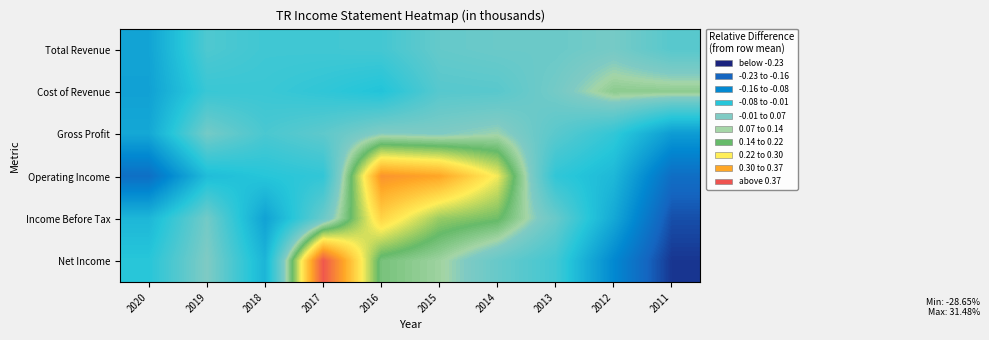

Reading left to right, transcribe all the data shown in this chart.

Total Revenue: 2020=-0.1	2019=0.0	2018=-0.0	2017=-0.0	2016=-0.0	2015=0.0	2014=0.0	2013=0.0	2012=0.0	2011=0.0
Cost of Revenue: 2020=-0.1	2019=-0.0	2018=-0.0	2017=-0.0	2016=-0.0	2015=0.0	2014=0.0	2013=0.0	2012=0.1	2011=0.1
Gross Profit: 2020=-0.1	2019=0.0	2018=-0.0	2017=0.0	2016=0.1	2015=0.1	2014=0.1	2013=0.0	2012=-0.0	2011=-0.1
Operating Income: 2020=-0.2	2019=-0.1	2018=-0.0	2017=-0.0	2016=0.3	2015=0.2	2014=0.2	2013=-0.0	2012=-0.1	2011=-0.2
Income Before Tax: 2020=-0.1	2019=0.0	2018=-0.1	2017=0.0	2016=0.2	2015=0.1	2014=0.1	2013=0.0	2012=-0.1	2011=-0.3
Net Income: 2020=-0.0	2019=0.1	2018=-0.1	2017=0.3	2016=0.1	2015=0.1	2014=0.0	2013=-0.0	2012=-0.2	2011=-0.3